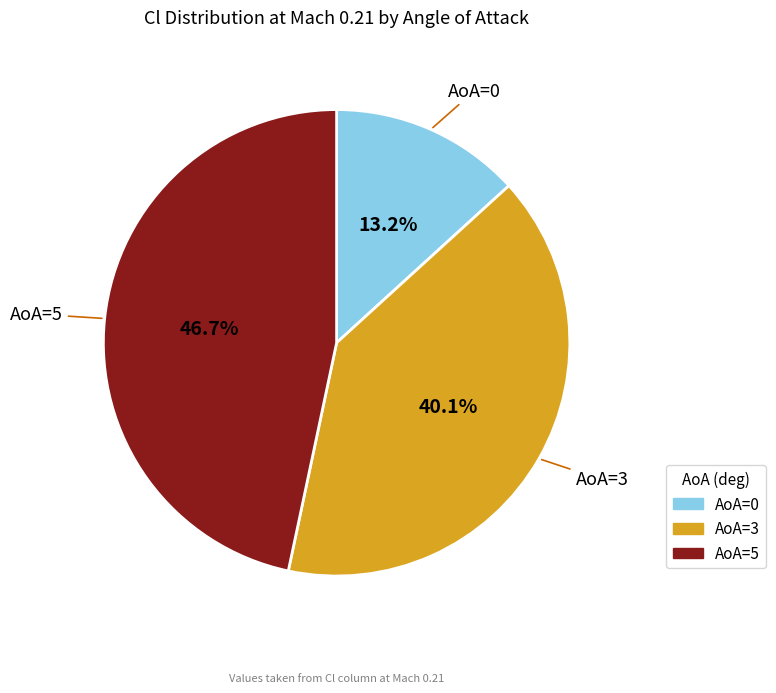

What percentage is the AoA=0 slice, to the nearest percent?

13%